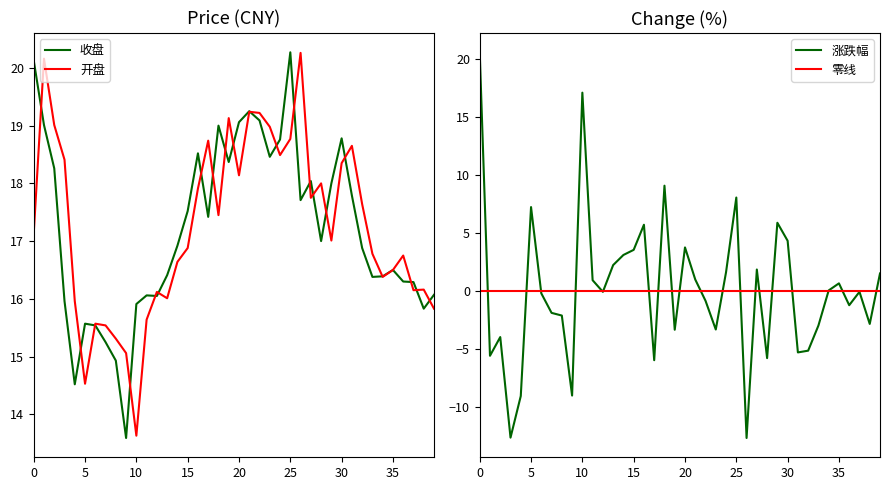

Which category has the lowest value in the 开盘 series?

10